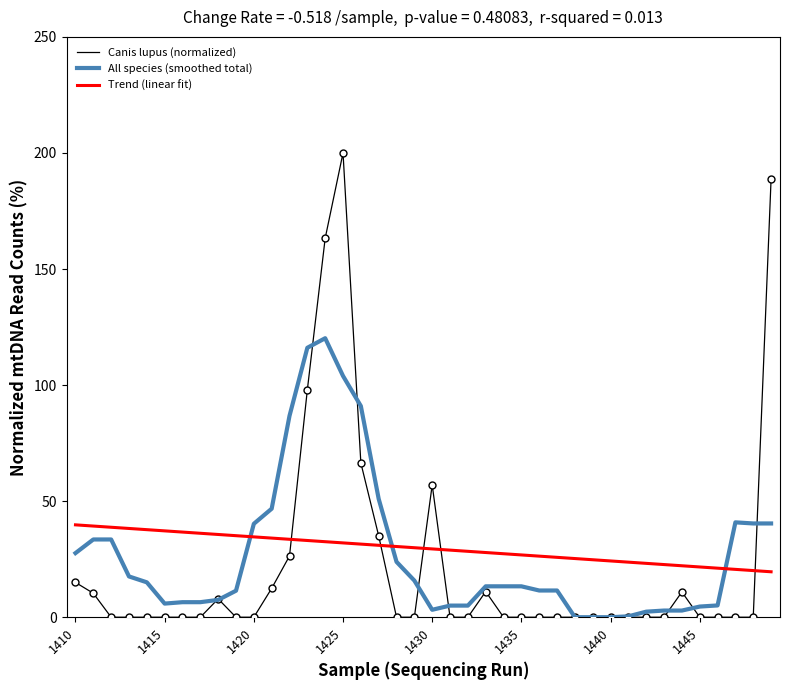

What are all the series names shown in the legend?

Canis lupus (normalized), All species (smoothed total), Trend (linear fit)